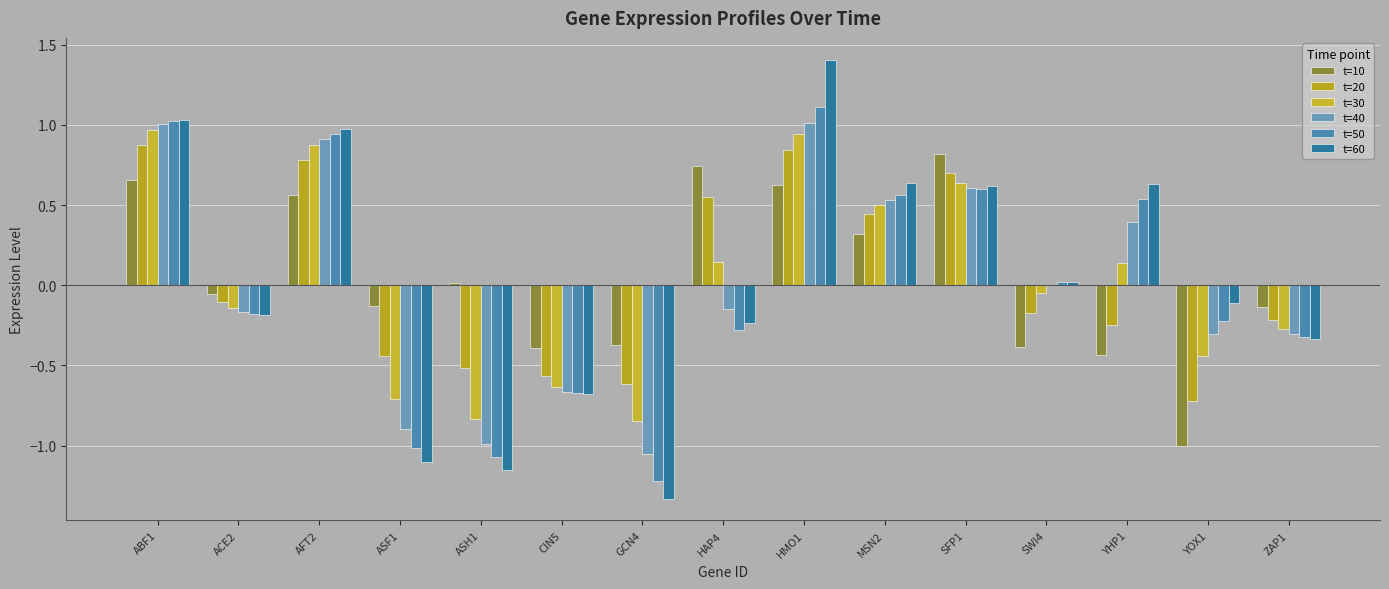

How many positive values does the t=20 series have?

6